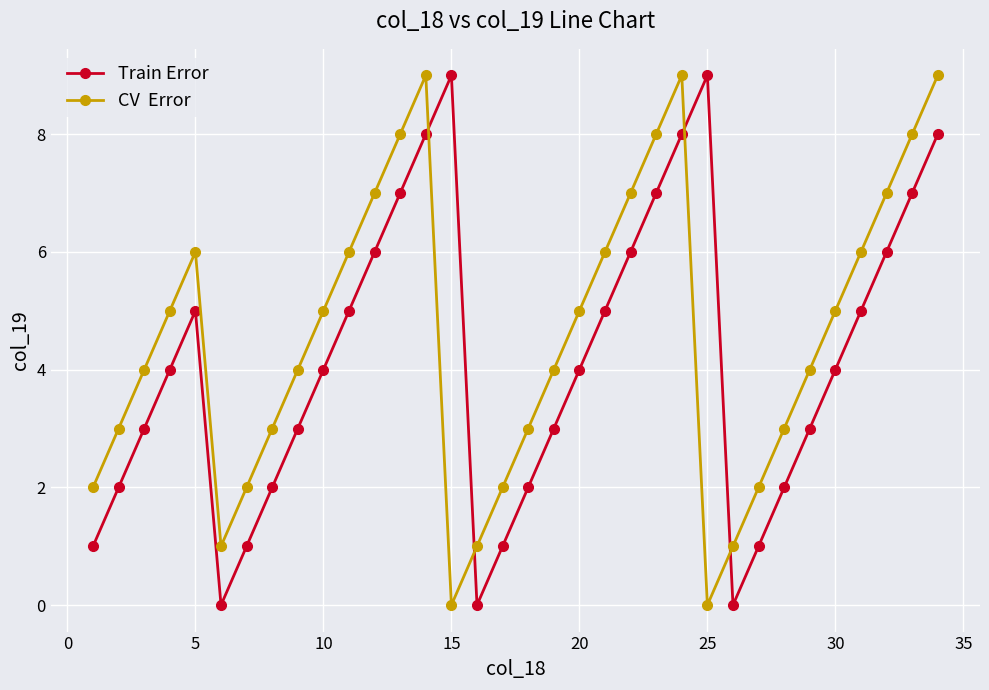

What is the greatest value displayed?

9